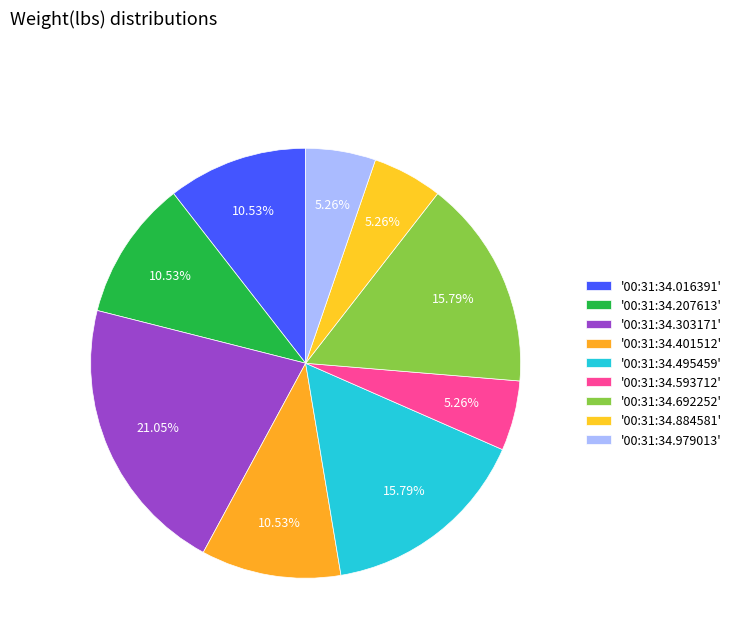

How many slices are in this pie chart?

9